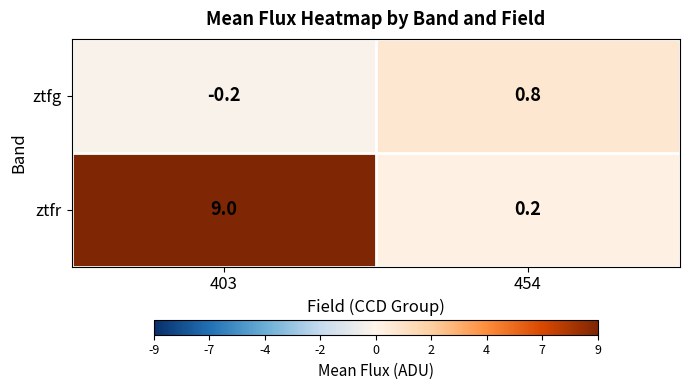

Which category has the lowest value in the ztfr series?

454